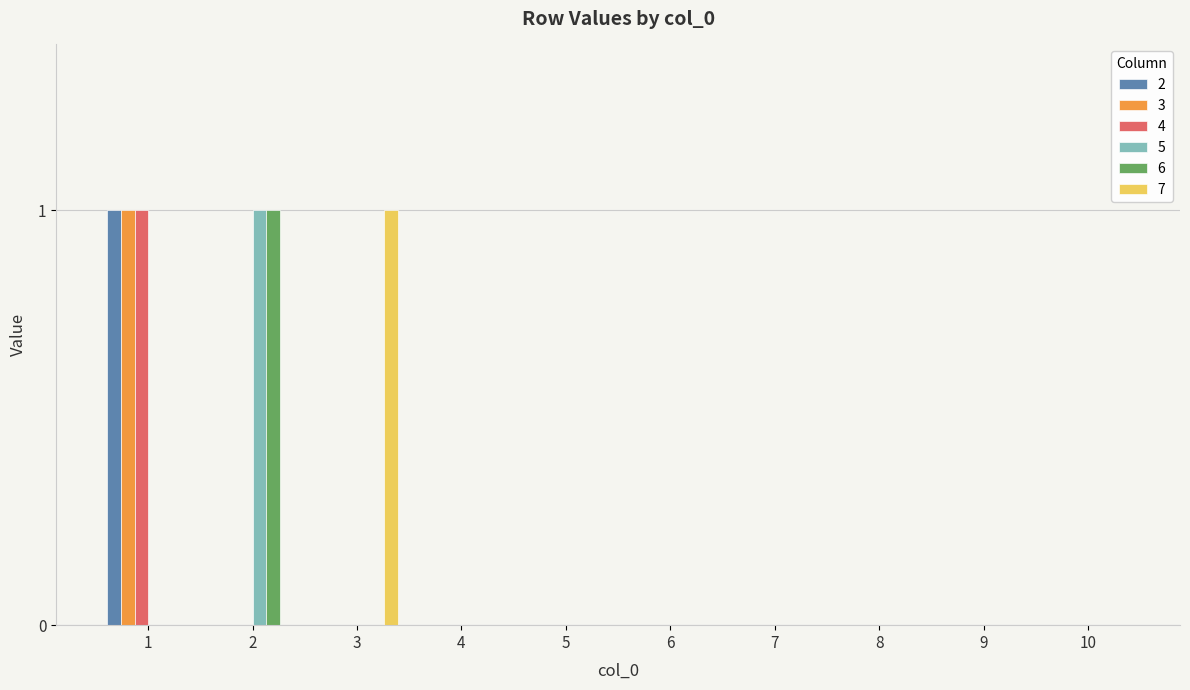

Is the value of 6 at 9 greater than the value of 7 at 3?

No